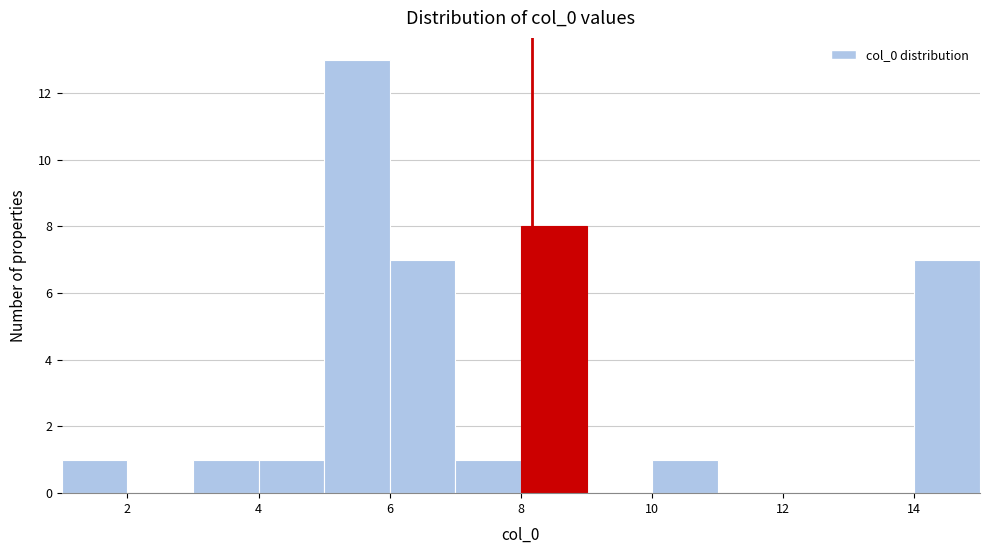

Reading left to right, list every bar in this chart as the range it spans on the x-axis followed by its height. The values are not printed on the chart, so give them approximately, as read against the axis.

1 to 2: 1
2 to 3: 0
3 to 4: 1
4 to 5: 1
5 to 6: 13
6 to 7: 7
7 to 8: 1
8 to 9: 8
9 to 10: 0
10 to 11: 1
11 to 12: 0
12 to 13: 0
13 to 14: 0
14 to 15: 7